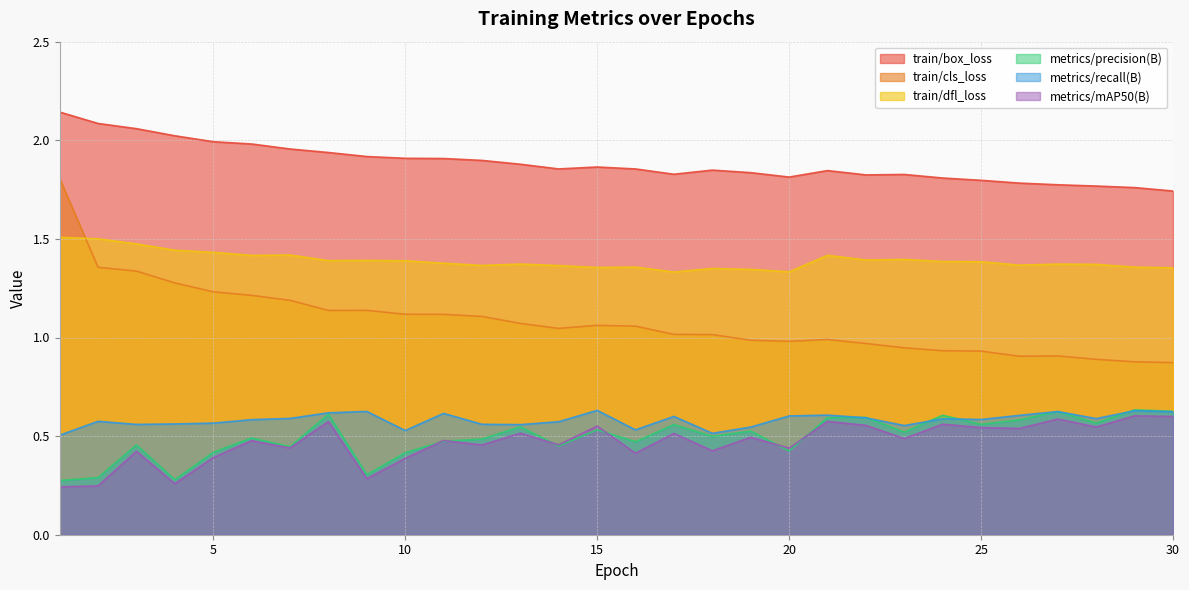

What is the difference between the maximum and minimum values in the metrics/mAP50(B) series?

0.4